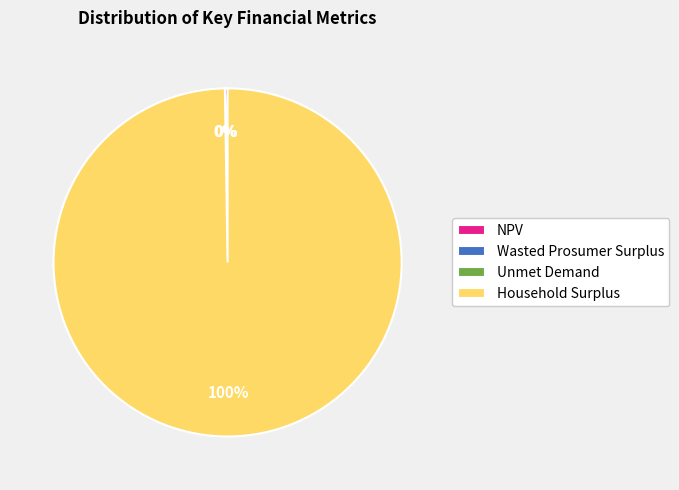

Does any single category account for the majority?

Yes